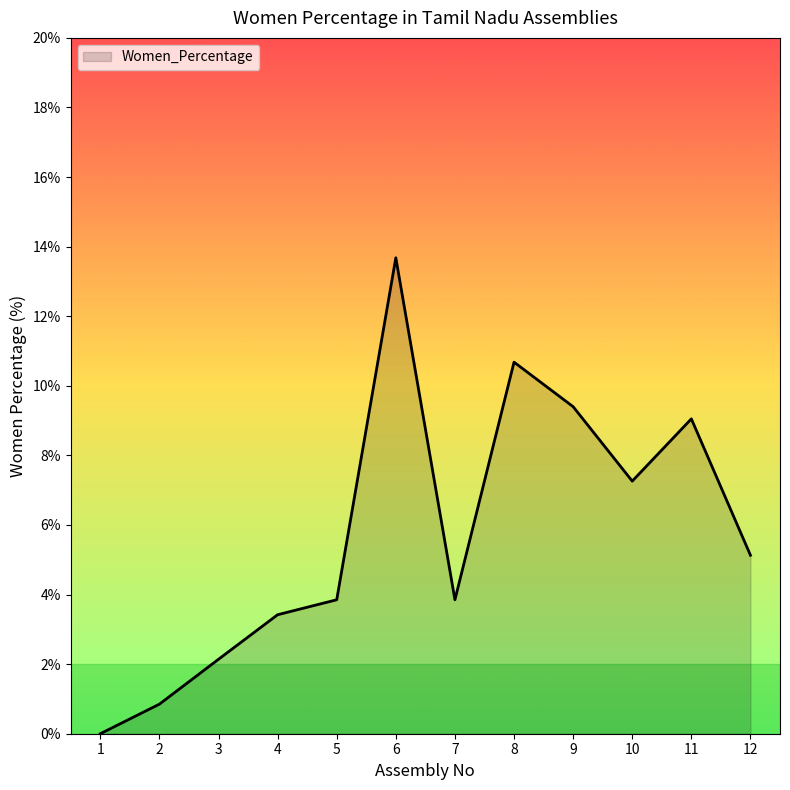

Where is the first local maximum?

6